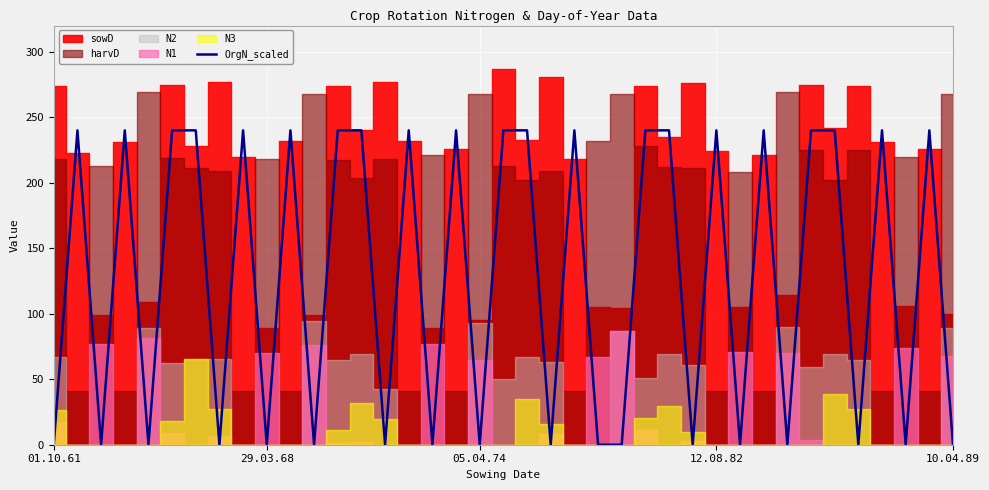

The chart shows a value of 0 at 23. True or false?

True